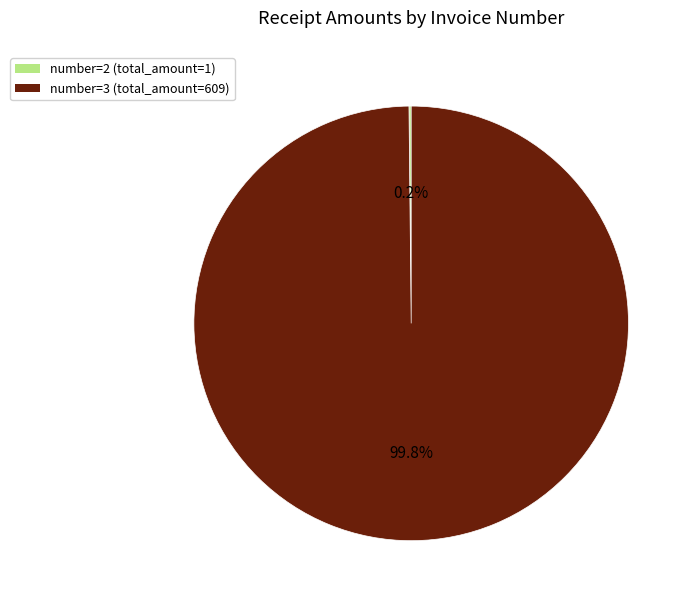

Does any single category account for the majority?

Yes